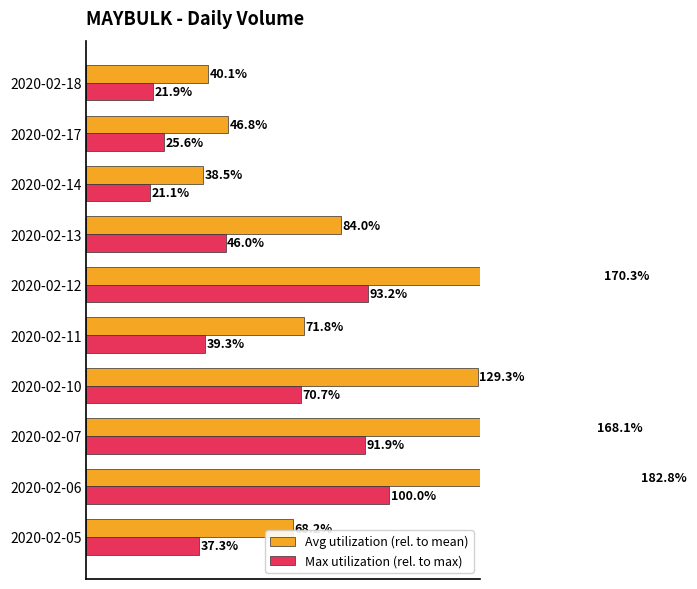

True or false: Avg utilization (rel. to mean) has a value of 46.8 at 2020-02-17.

True